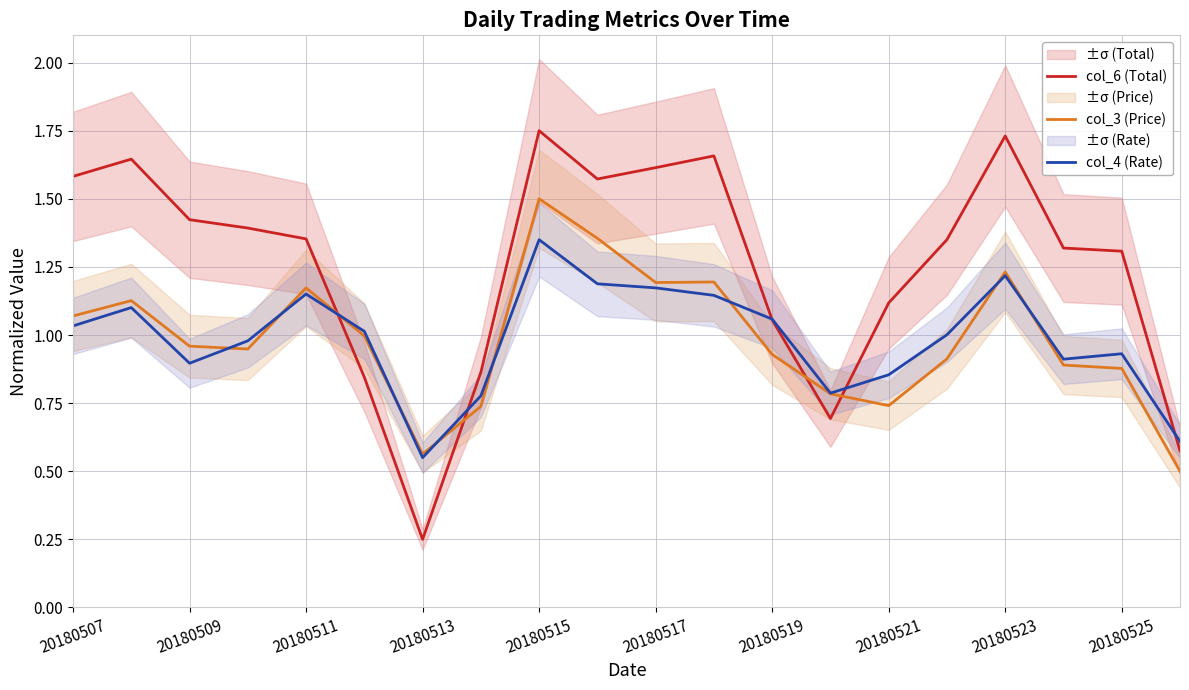

How many times do col_4 (Rate) and col_6 (Total) cross each other?

5